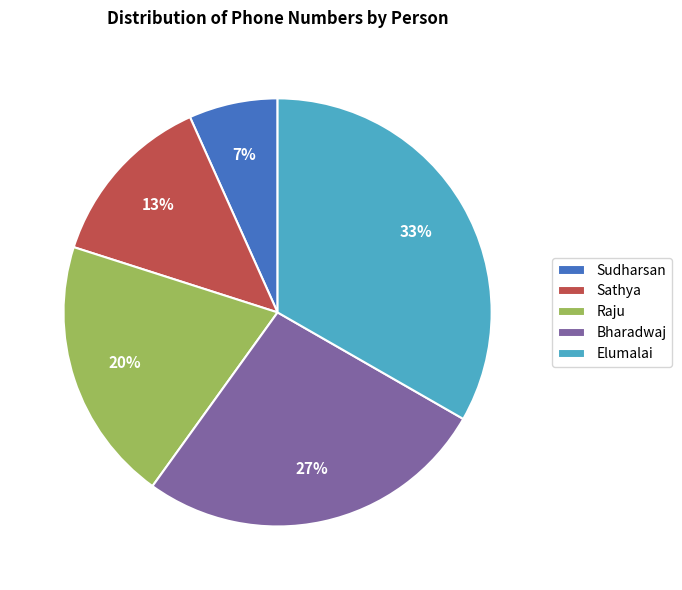

Count the number of slices in the pie.

5